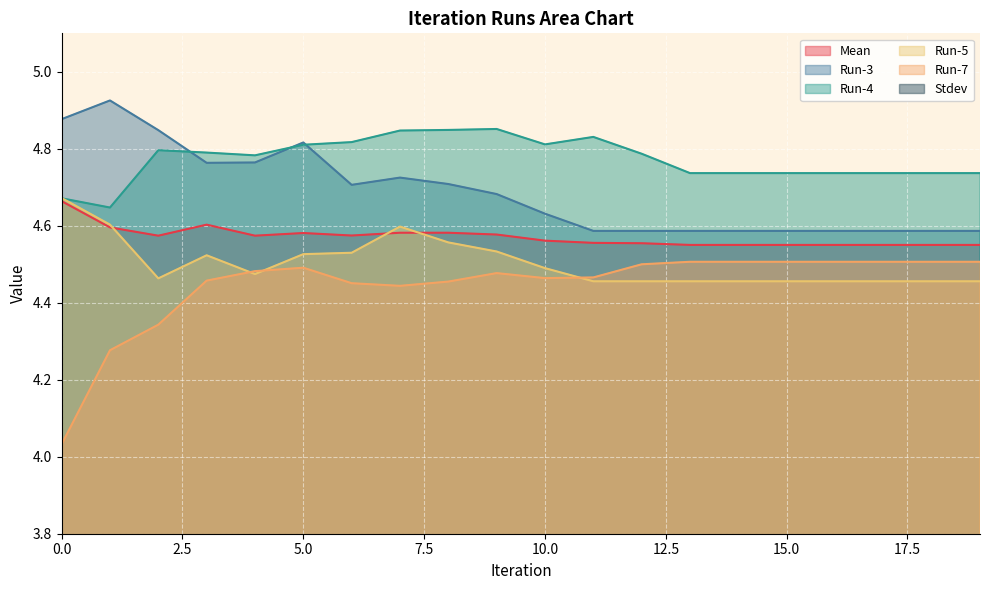

Reading left to right, what are all the values shown in this chart?

Mean: 4.7	4.6	4.6	4.6	4.6	4.6	4.6	4.6	4.6	4.6	4.6	4.6	4.6	4.6	4.6	4.6	4.6	4.6	4.6	4.6
Run-3: 4.9	4.9	4.8	4.8	4.8	4.8	4.7	4.7	4.7	4.7	4.6	4.6	4.6	4.6	4.6	4.6	4.6	4.6	4.6	4.6
Run-4: 4.7	4.6	4.8	4.8	4.8	4.8	4.8	4.8	4.8	4.9	4.8	4.8	4.8	4.7	4.7	4.7	4.7	4.7	4.7	4.7
Run-5: 4.7	4.6	4.5	4.5	4.5	4.5	4.5	4.6	4.6	4.5	4.5	4.5	4.5	4.5	4.5	4.5	4.5	4.5	4.5	4.5
Run-7: 4.0	4.3	4.3	4.5	4.5	4.5	4.5	4.4	4.5	4.5	4.5	4.5	4.5	4.5	4.5	4.5	4.5	4.5	4.5	4.5
Stdev: 0.2	0.2	0.2	0.1	0.1	0.1	0.1	0.1	0.1	0.1	0.1	0.1	0.1	0.1	0.1	0.1	0.1	0.1	0.1	0.1